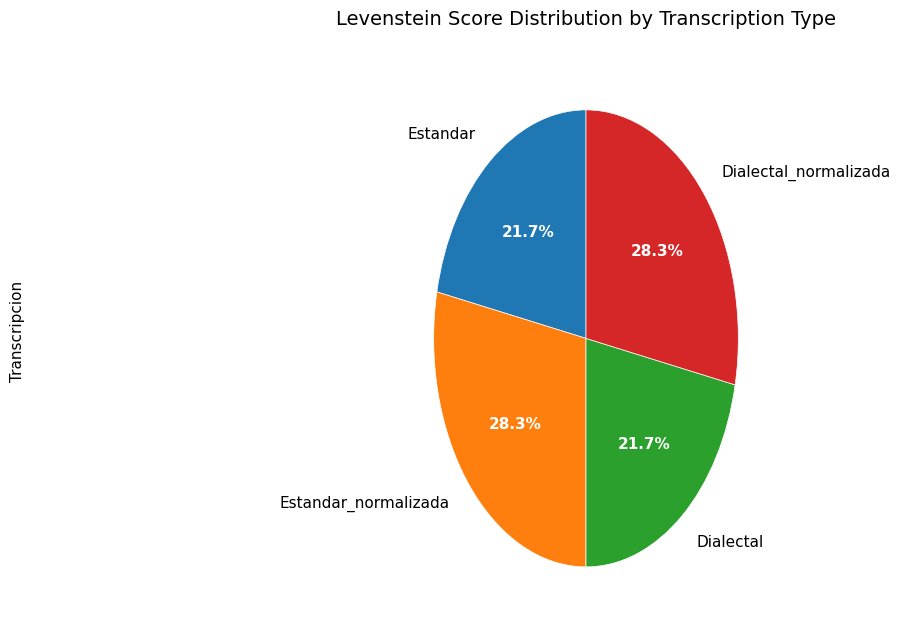

Is Dialectal the majority of the pie?

No